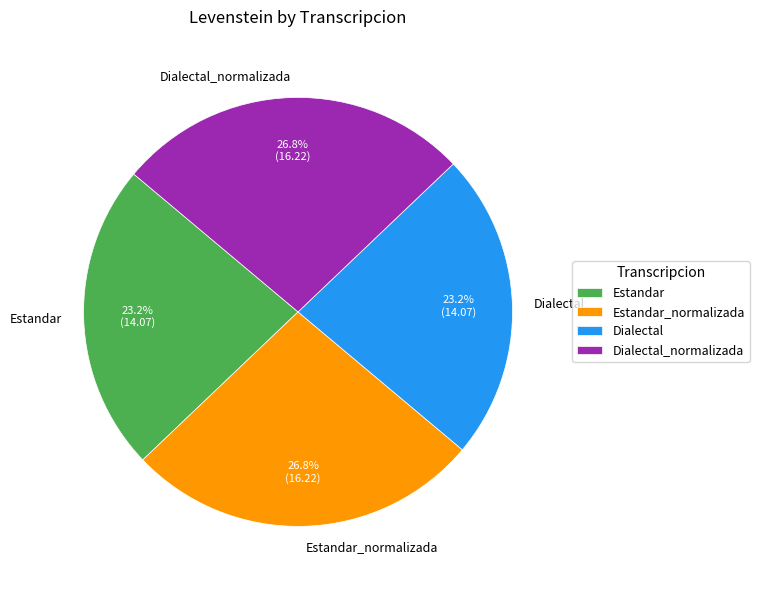

The Dialectal slice represents 23% of the pie. True or false?

True